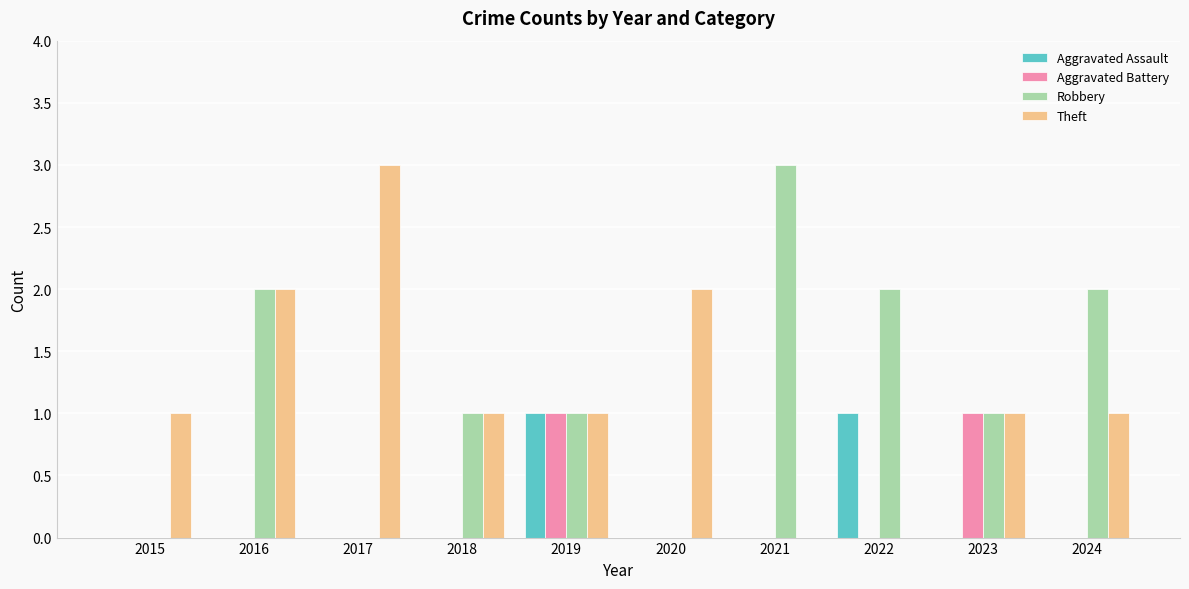

Are the bars horizontal?

No